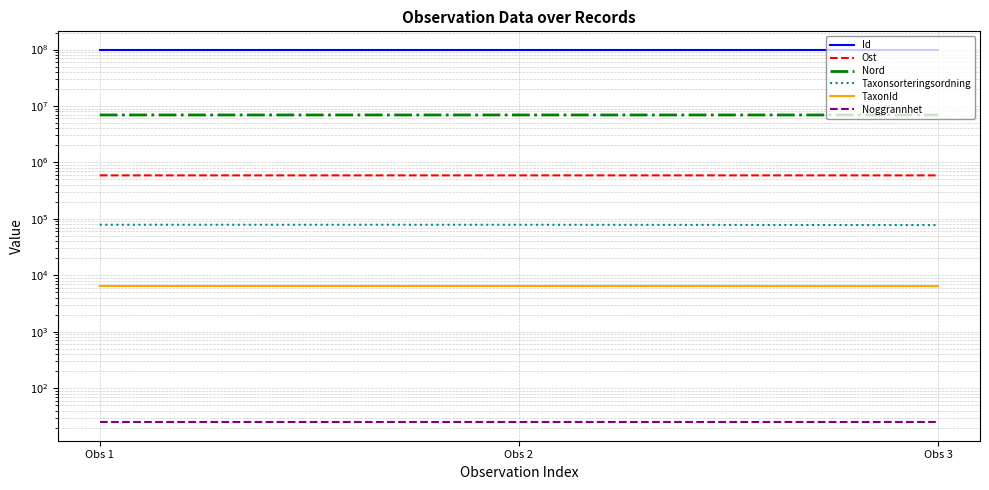

The Ost series shows 796410.1 at Obs 1. True or false?

False